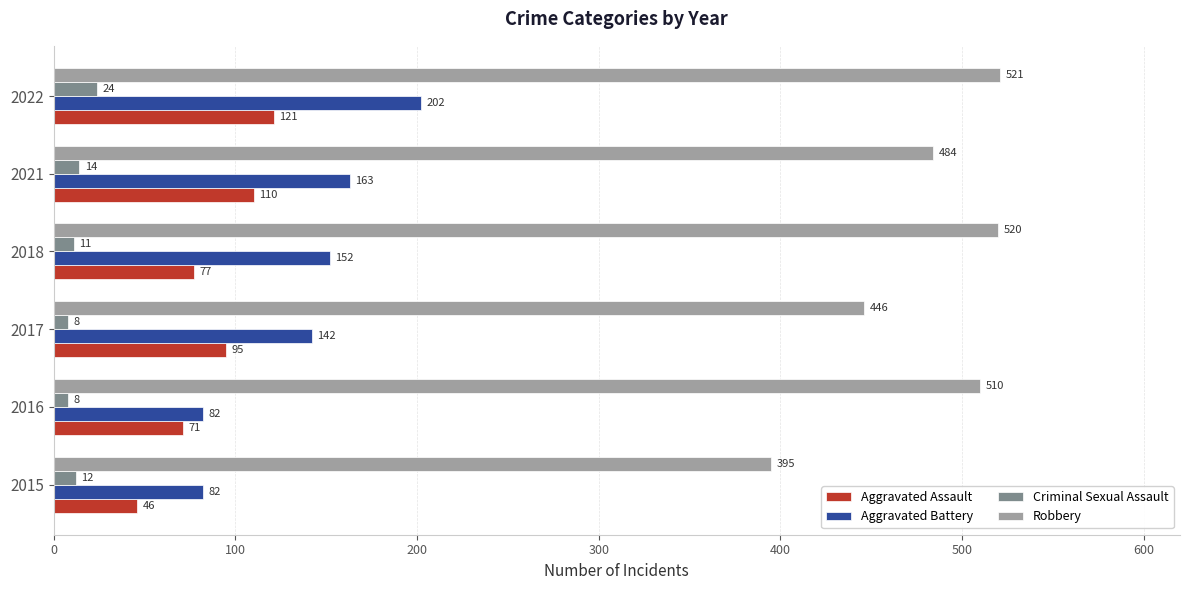

Which series has the largest range (max minus min)?

Robbery